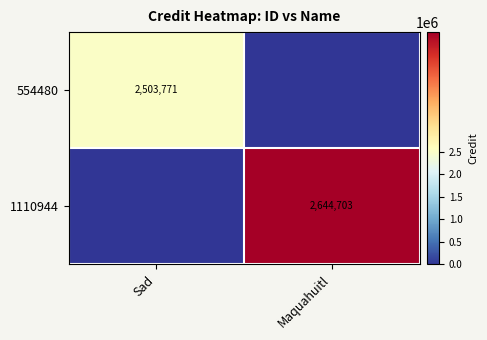

The value of 1110944 at Maquahuitl is 901287. True or false?

False